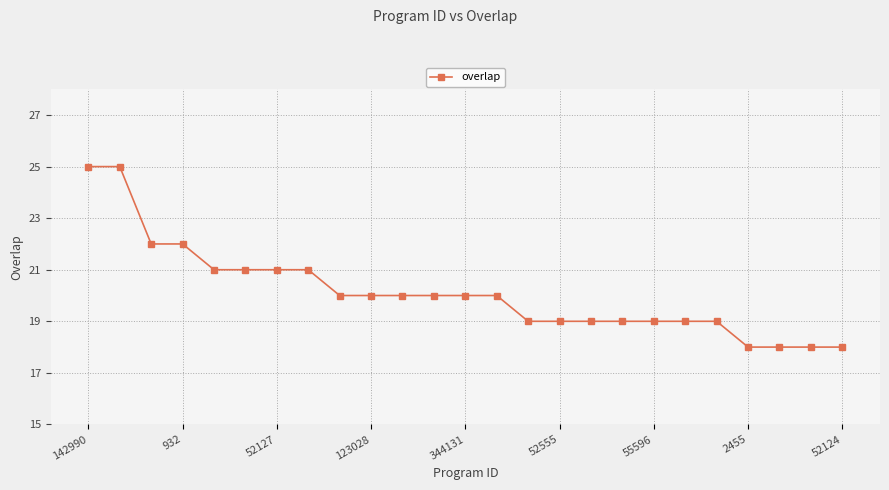

What is the difference between the second highest and second lowest values?

7